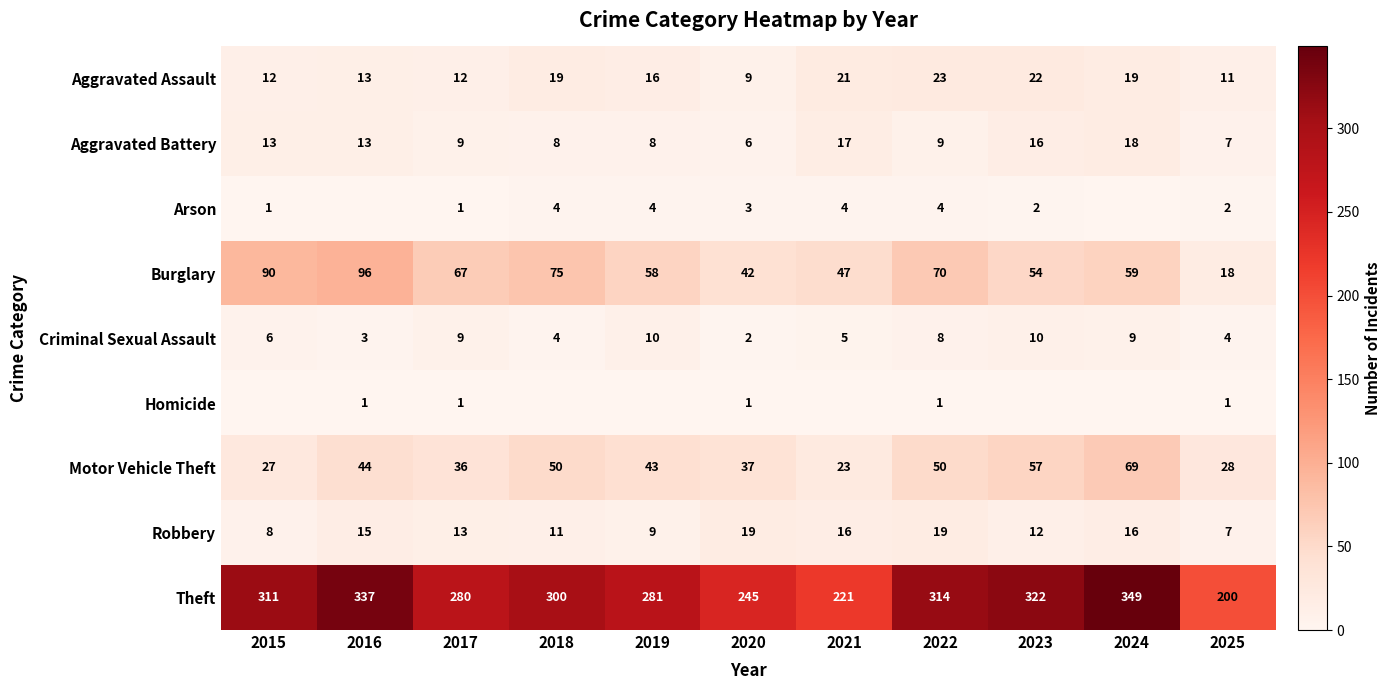

At which label does Theft reach its minimum?

2025